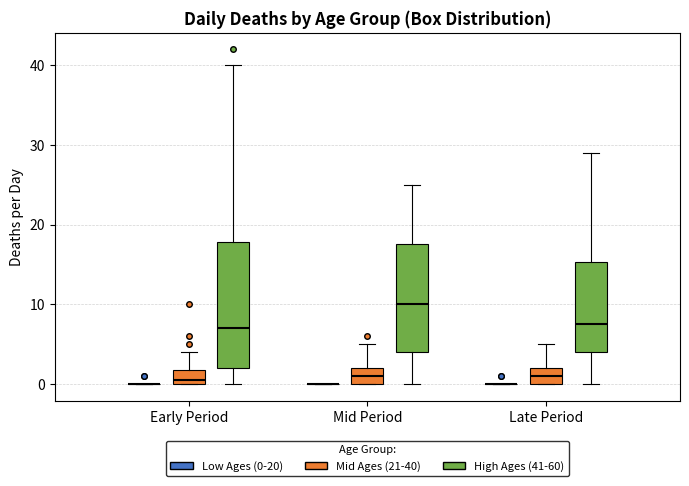

Reading left to right, transcribe this box plot: for each box, give where its median line is, the range the box spans, and where its two whiskers end, as read against the y-axis. The values are not printed on the chart, so give them approximately, as read against the axis.

Early Period (Low Ages (0-20)): box collapsed to a line at 0, whiskers 0 to 0
Early Period (Mid Ages (21-40)): median 1, box 0 to 2, whiskers 0 to 4
Early Period (High Ages (41-60)): median 7, box 2 to 18, whiskers 0 to 40
Mid Period (Low Ages (0-20)): box collapsed to a line at 0, whiskers 0 to 0
Mid Period (Mid Ages (21-40)): median 1, box 0 to 2, whiskers 0 to 5
Mid Period (High Ages (41-60)): median 10, box 4 to 18, whiskers 0 to 25
Late Period (Low Ages (0-20)): box collapsed to a line at 0, whiskers 0 to 0
Late Period (Mid Ages (21-40)): median 1, box 0 to 2, whiskers 0 to 5
Late Period (High Ages (41-60)): median 8, box 4 to 15, whiskers 0 to 29